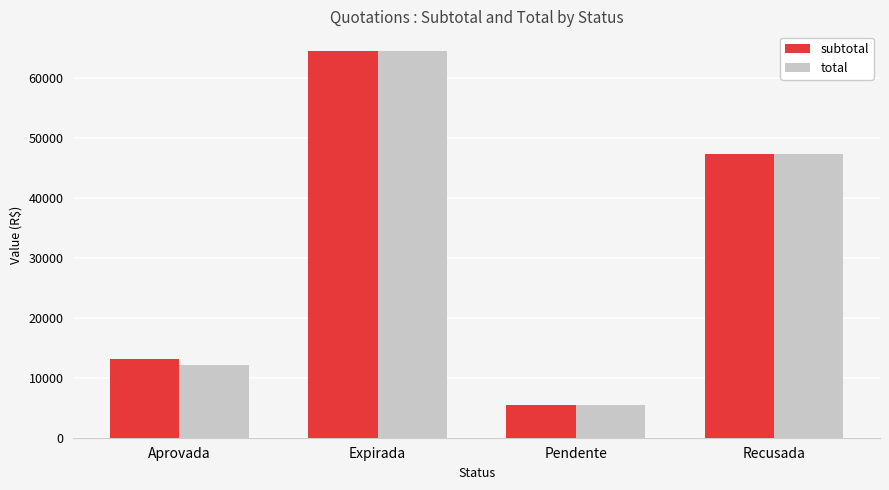

Where does the subtotal series first go above 47370?

Expirada